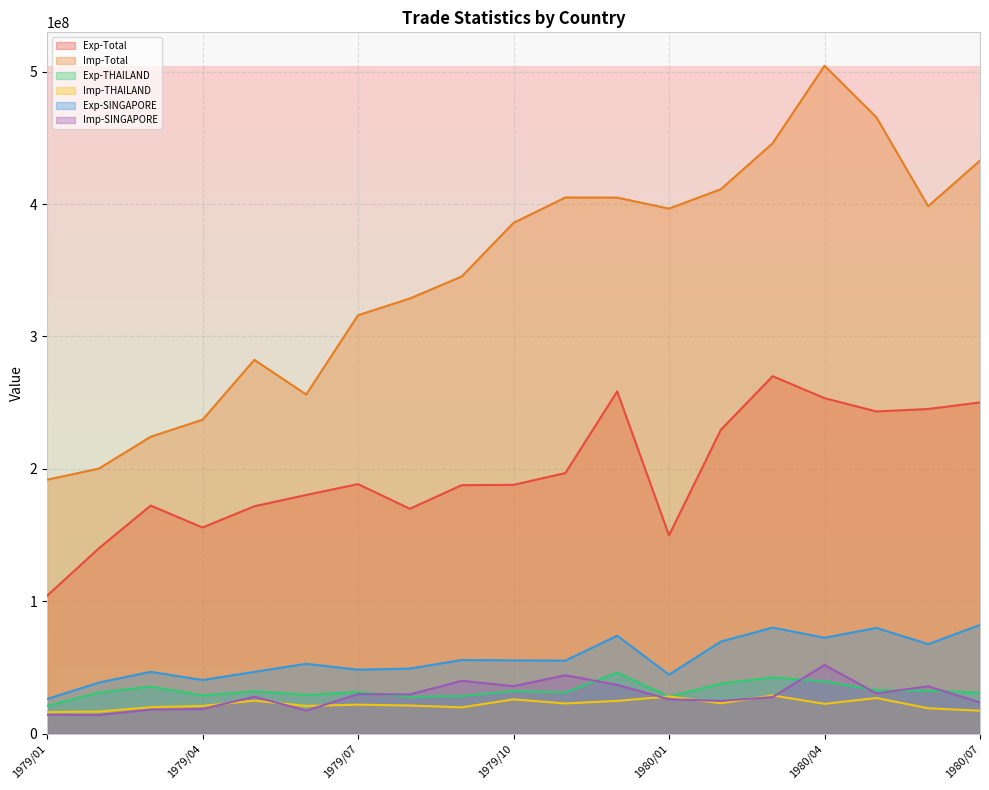

Where is Imp-Total nearest to the value 348124718?

1979/09